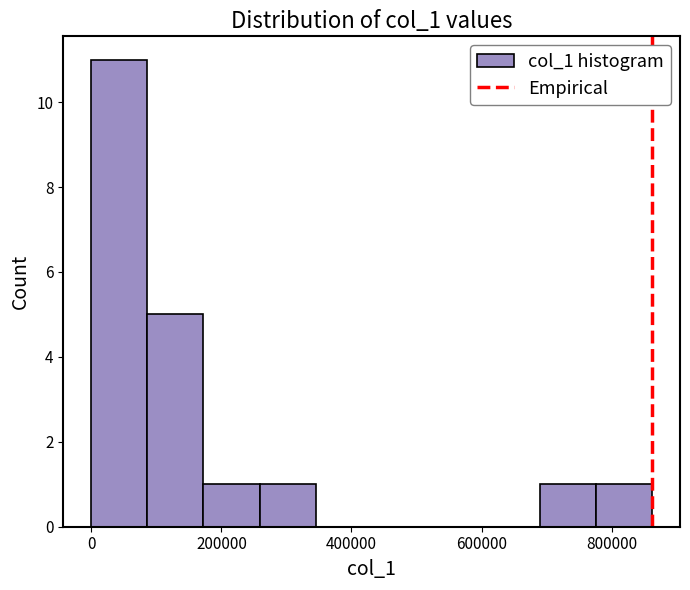

Reading left to right, list every bar in this chart as the range it spans on the x-axis followed by its height. Neither the bar edges nor the heights are printed on the chart, so give them approximately, as read against the axes.

0 to 80000: 11
80000 to 180000: 5
180000 to 260000: 1
260000 to 340000: 1
340000 to 440000: 0
440000 to 520000: 0
520000 to 600000: 0
600000 to 680000: 0
680000 to 780000: 1
780000 to 860000: 1